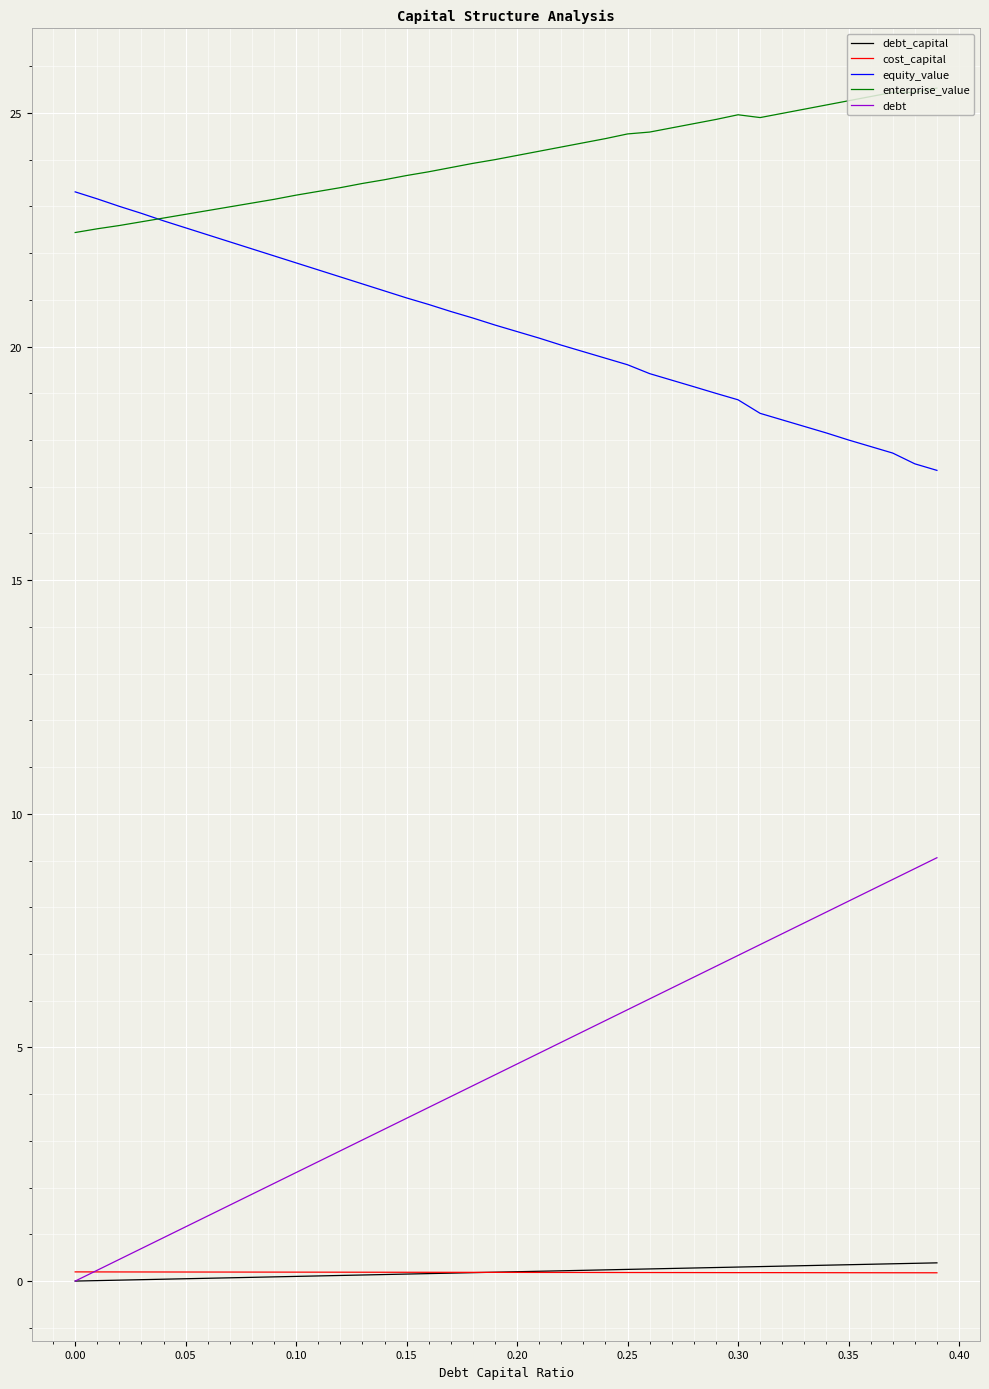

True or false: debt and enterprise_value intersect in this chart.

False